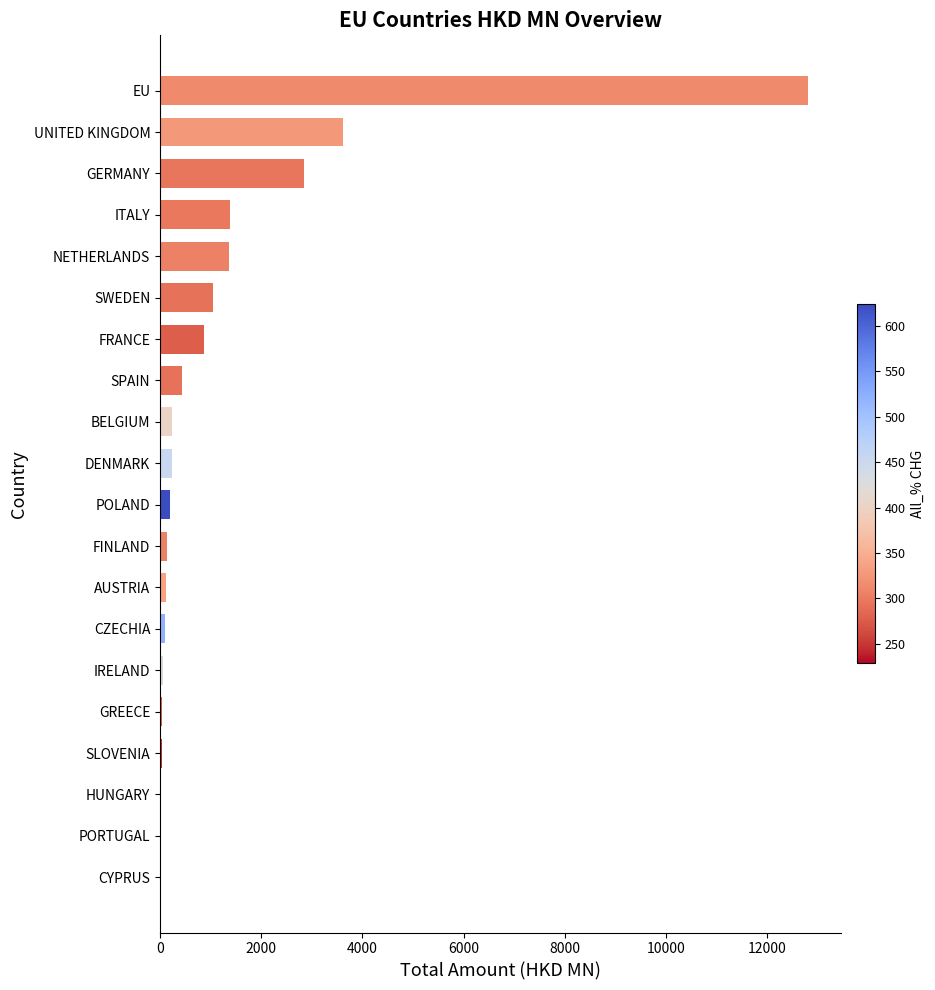

The chart shows a value of 866.4 at FRANCE. True or false?

True